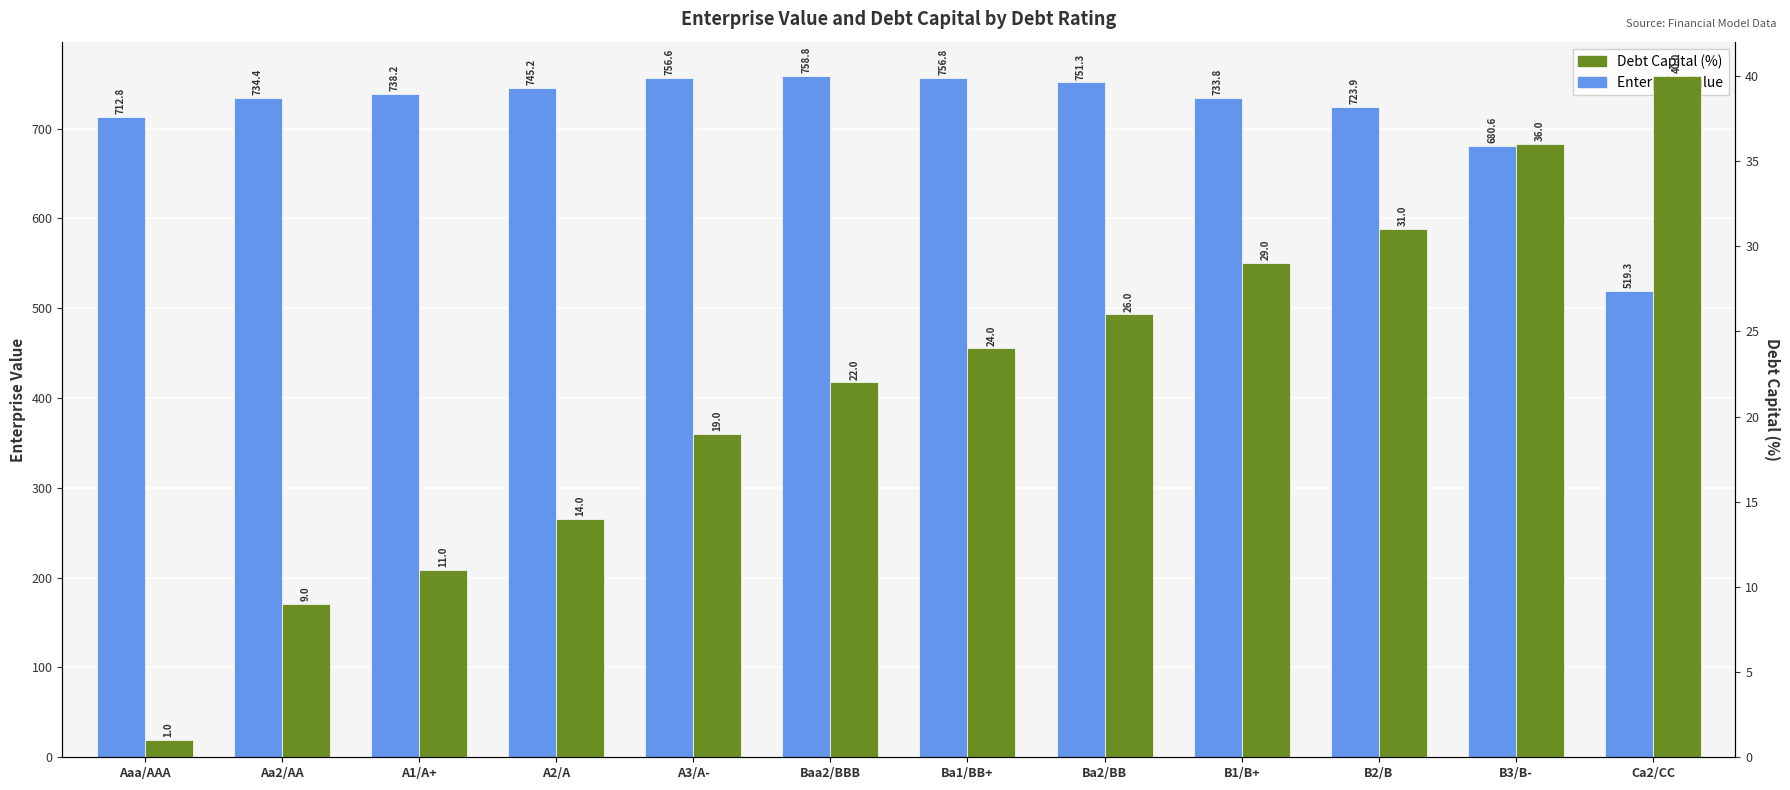

What is the total value across all series at A3/A-?

775.6